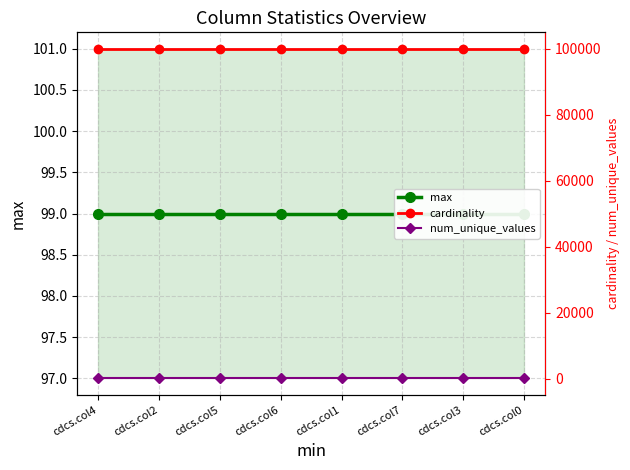

Rank the series at cdcs.col3 from lowest to highest value.

max, num_unique_values, cardinality